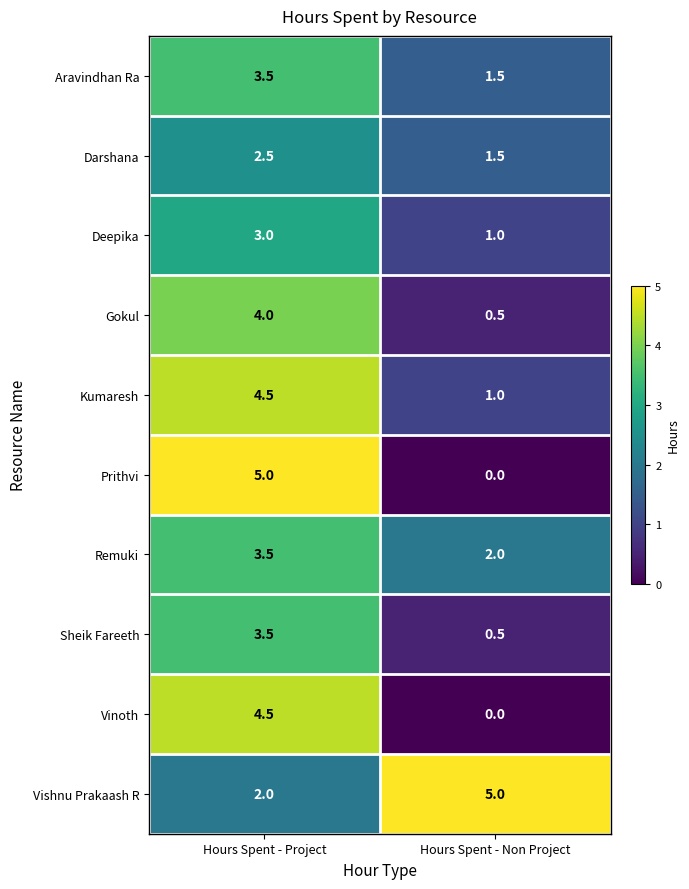

What is the sum of the Remuki values at Hours Spent - Non Project and Hours Spent - Project?

5.5